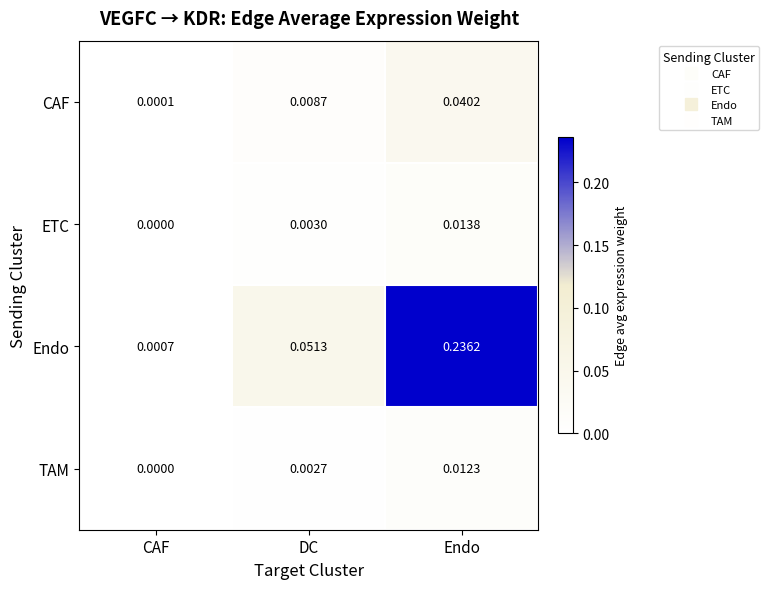

Rank the categories by TAM value from lowest to highest.

CAF, DC, Endo